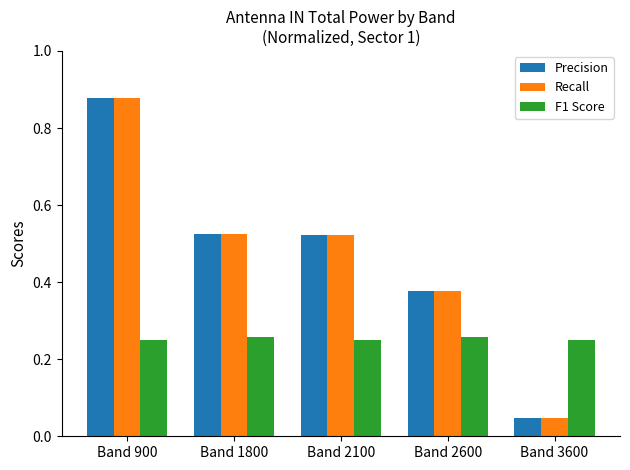

At which category does the chart reach its minimum across all series?

Band 3600